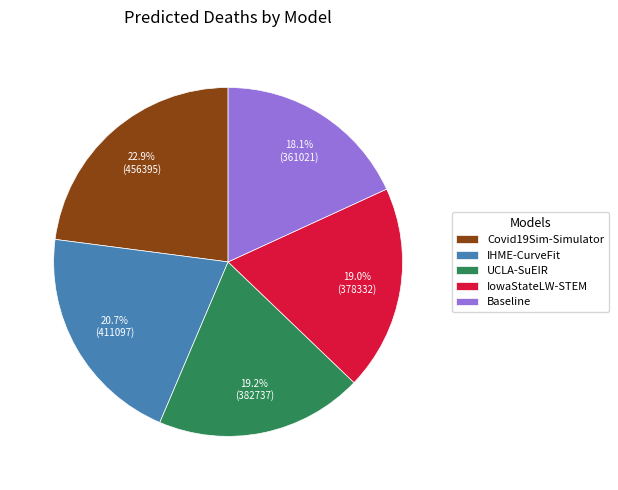

What percentage is the Covid19Sim-Simulator slice, to the nearest percent?

23%